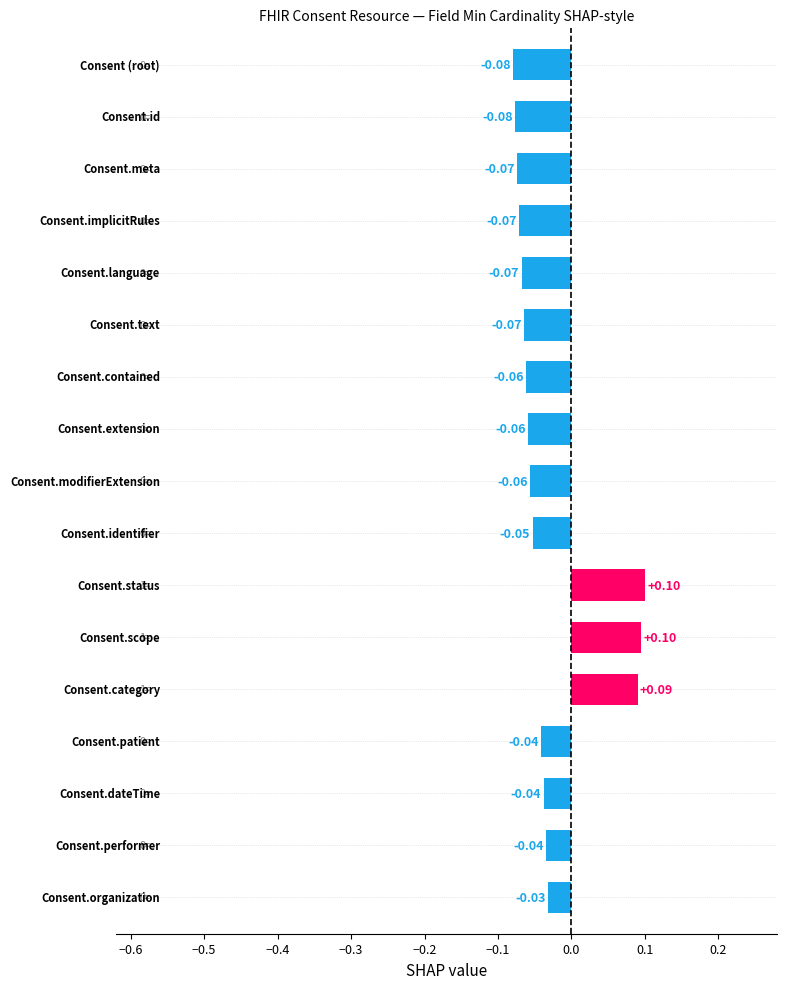

What is the difference between the maximum and minimum values?

0.2